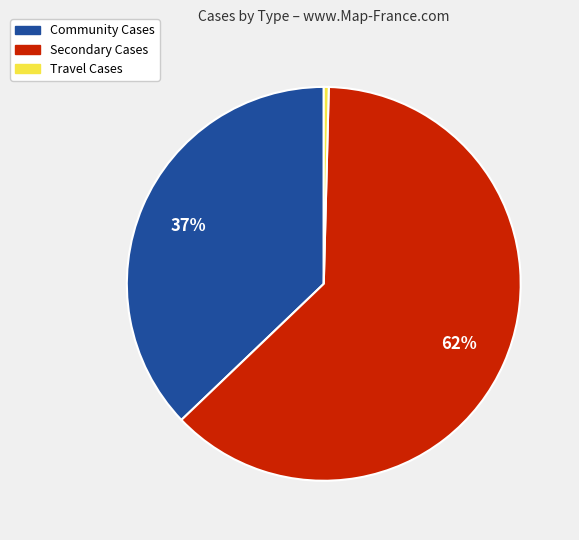

Which category accounts for the majority?

Secondary Cases